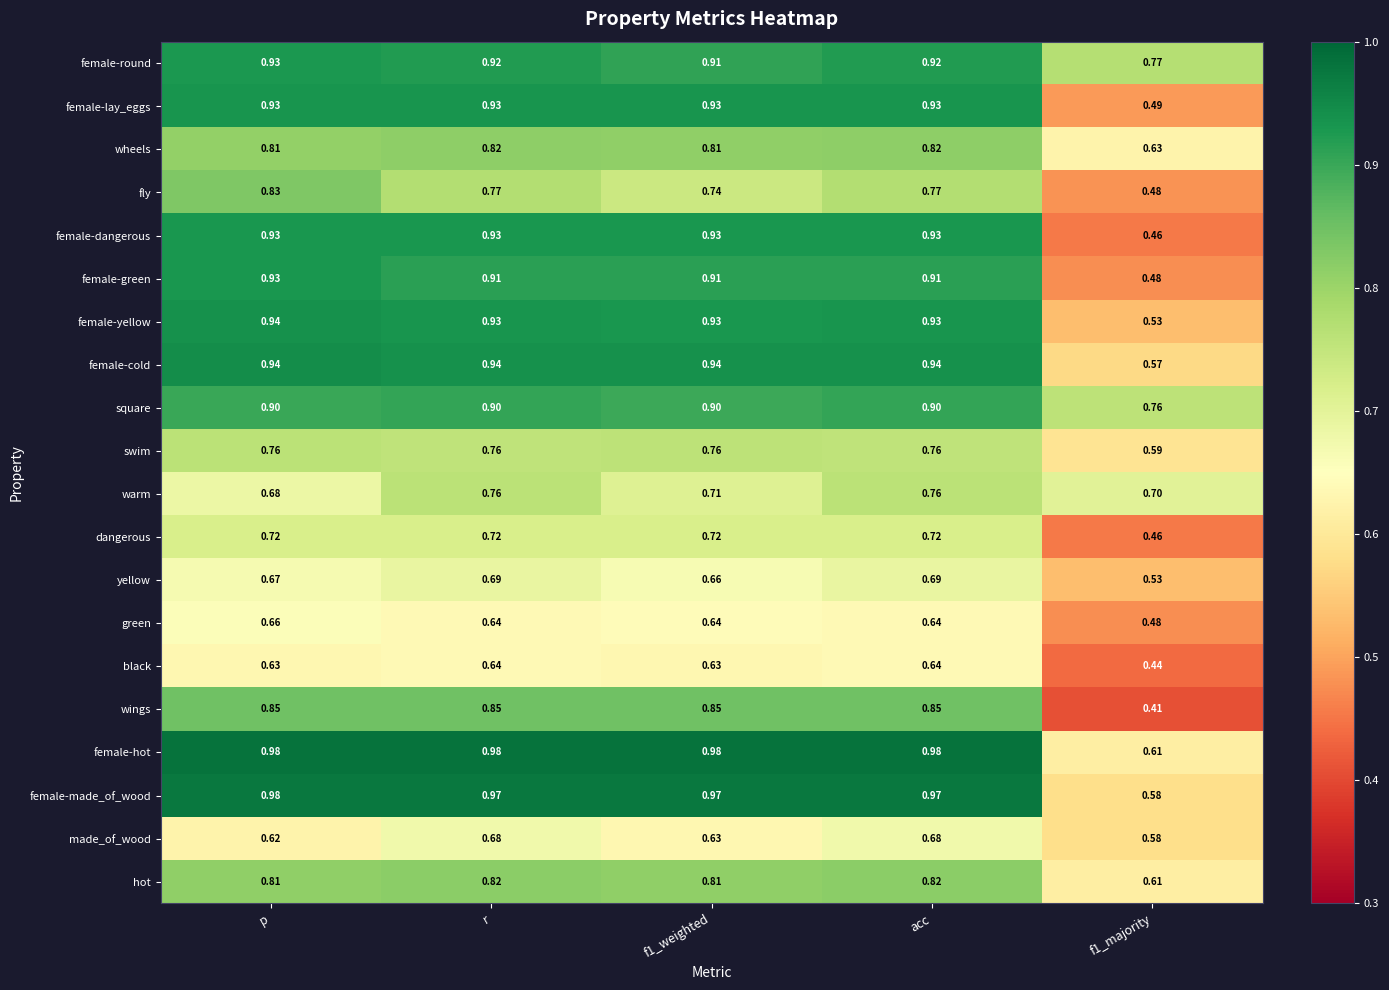

Which series has the widest spread of values?

female-dangerous